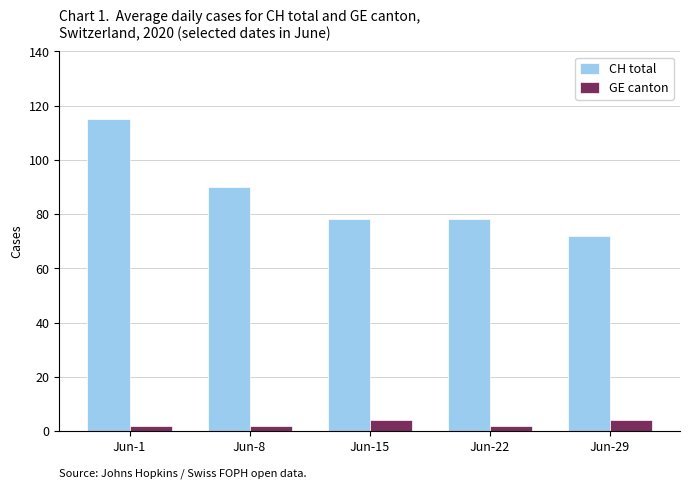

Which series has the widest spread of values?

CH total